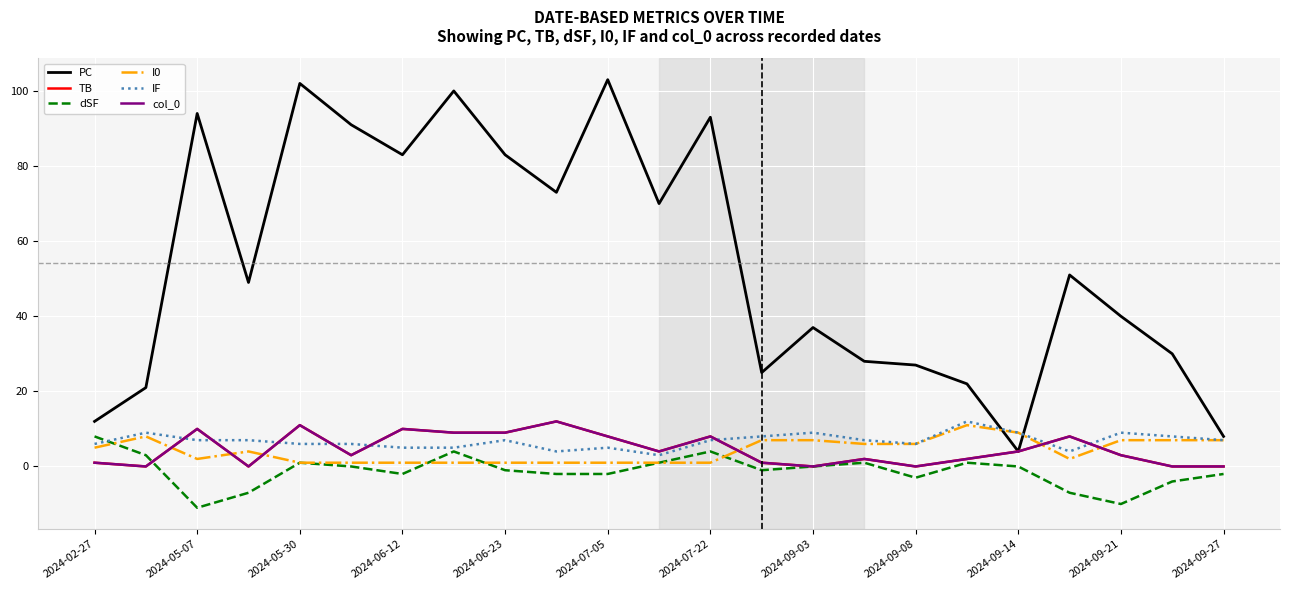

Does the chart display data point markers on the line(s)?

No